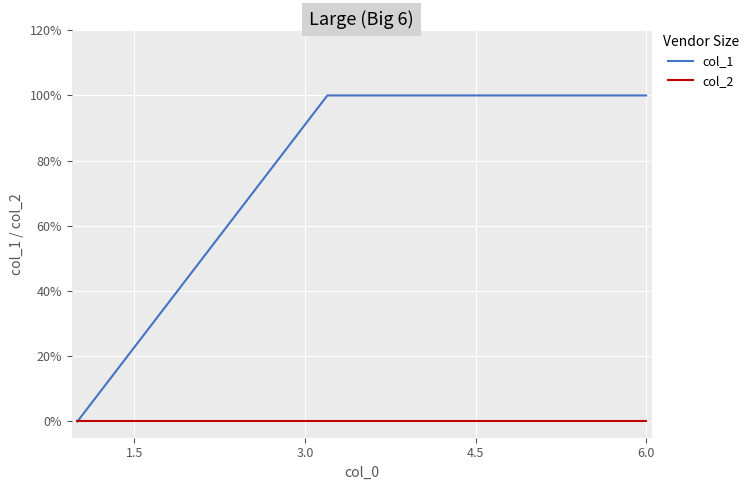

What are all the series names shown in the legend?

col_1, col_2